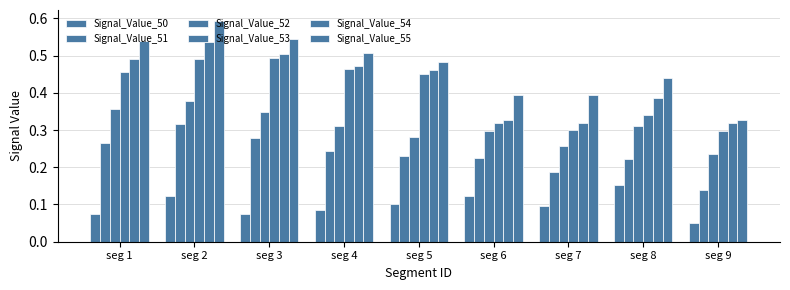

What is the value of the Signal_Value_55 bar at the 9th from the left?

0.3